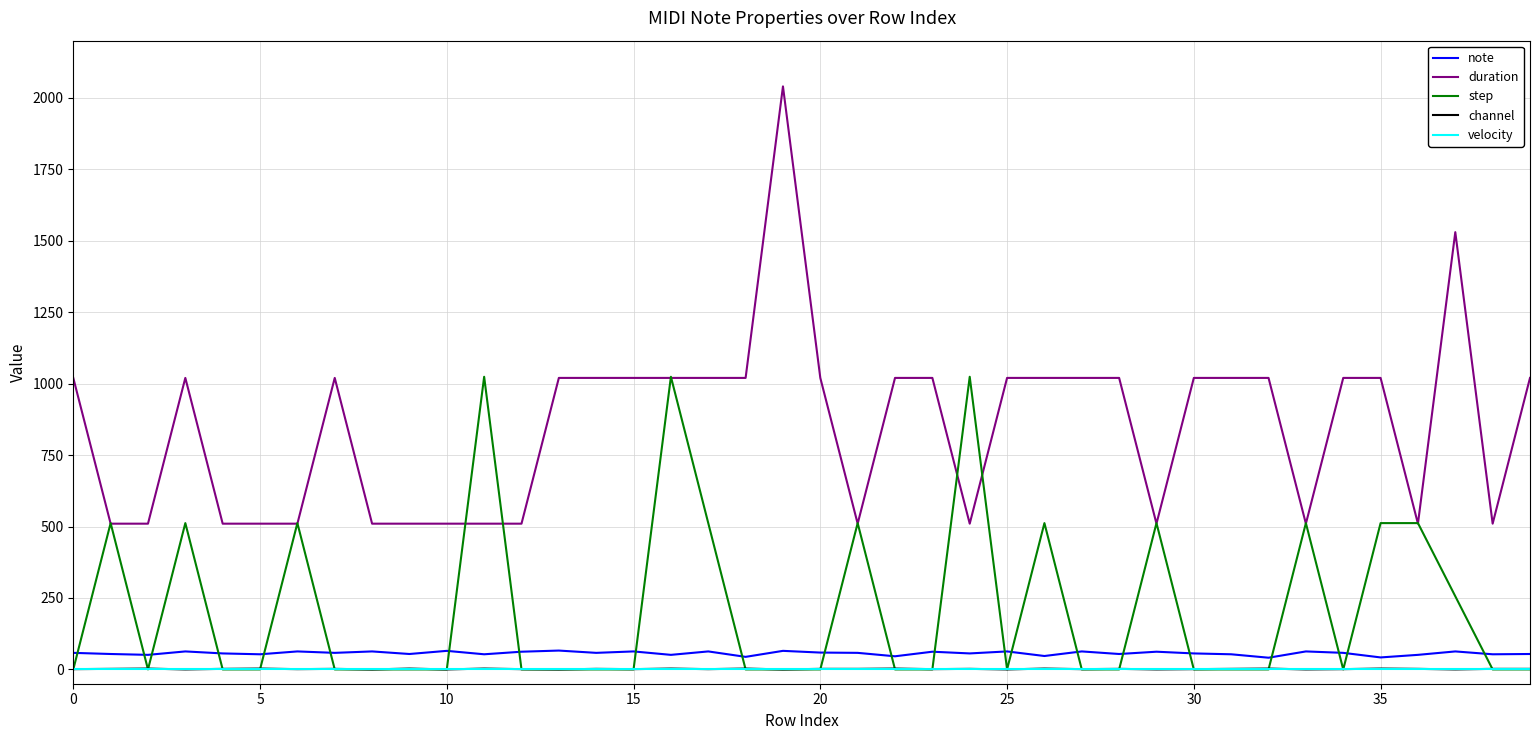

How many categories are shown in the chart?

40